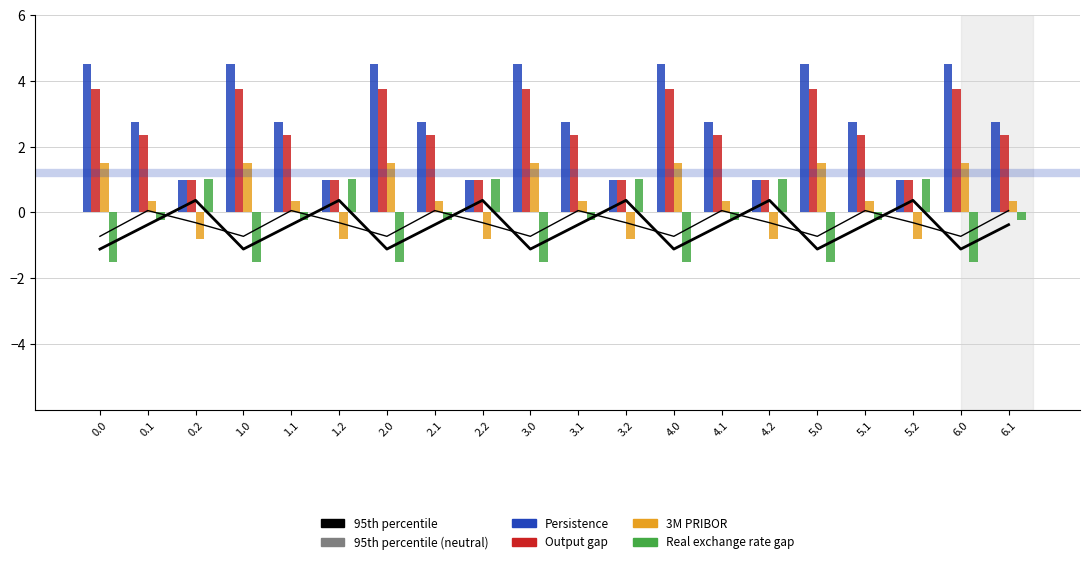

What are all the series names shown in the legend?

95th percentile, 95th percentile (neutral), Persistence, Output gap, 3M PRIBOR, Real exchange rate gap